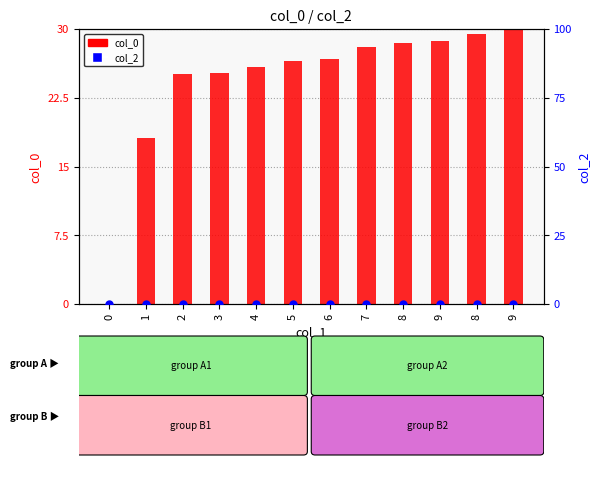

Which series has the widest spread of Y values?

col_0